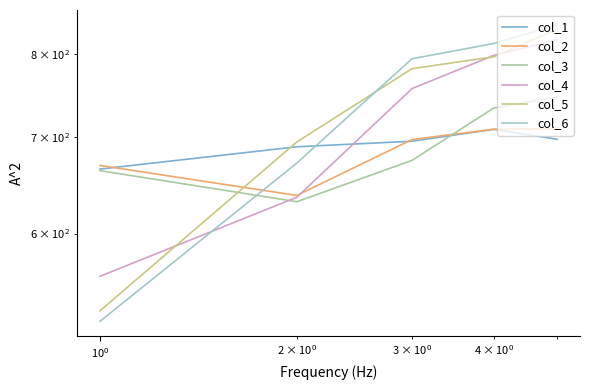

True or false: col_6 has more than 0 points higher than both neighbors.

False